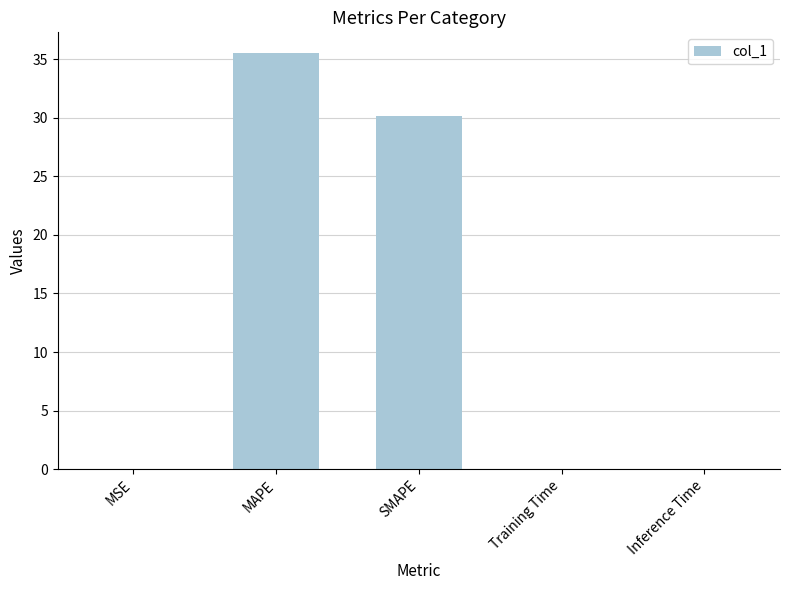

Which has a higher value, Training Time or SMAPE?

SMAPE